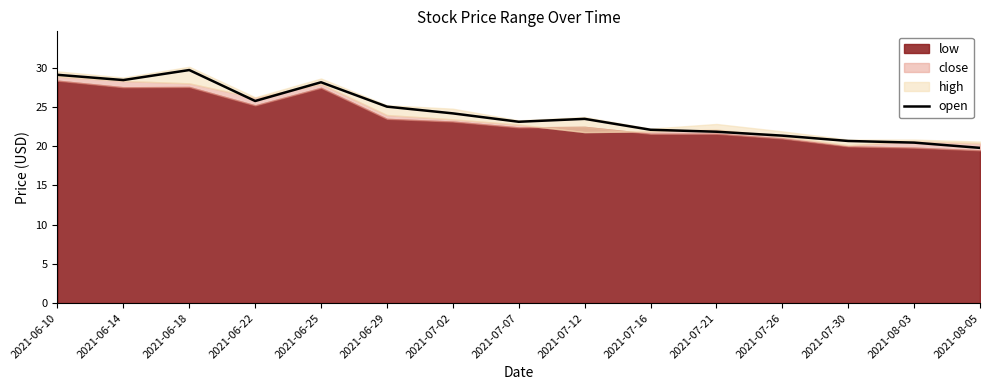

Which category has the lowest value across all series?

2021-08-05